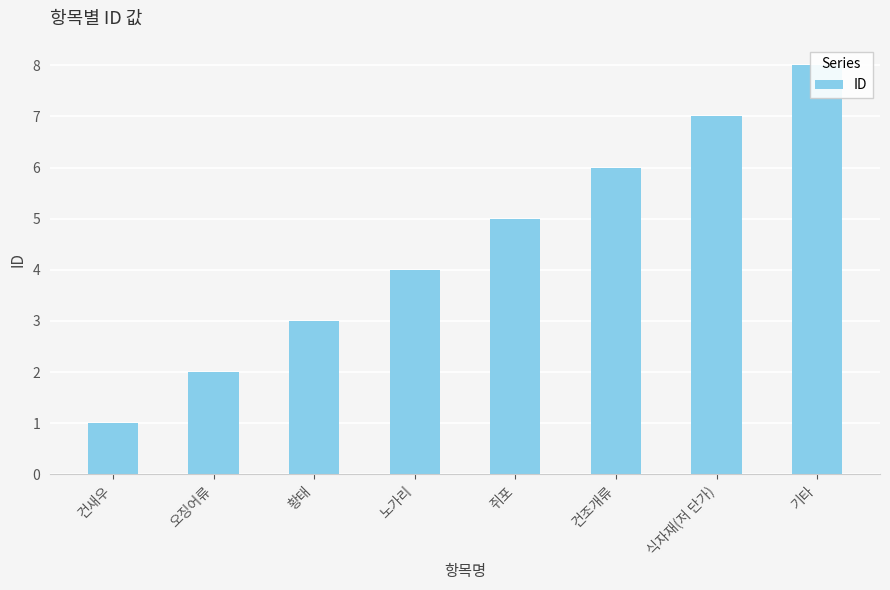

Reading left to right, transcribe all the data shown in this chart.

1	2	3	4	5	6	7	8